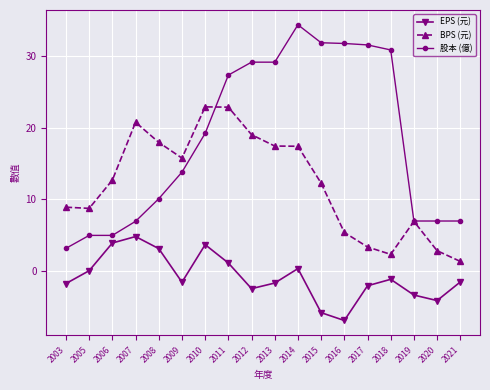

Between 2008 and 2018, which series saw the biggest shift?

股本 (億)